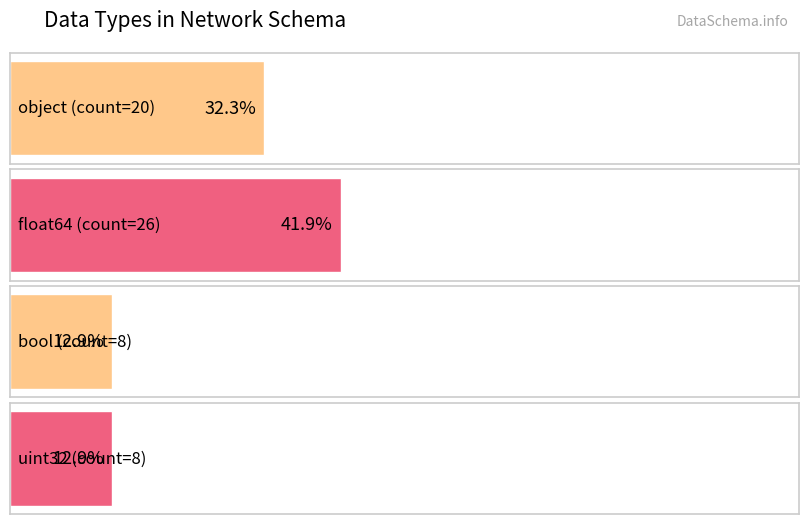

What value does the data have at float64?

26